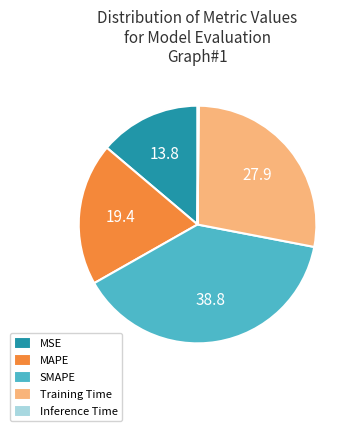

The MSE slice represents 14% of the pie. True or false?

True